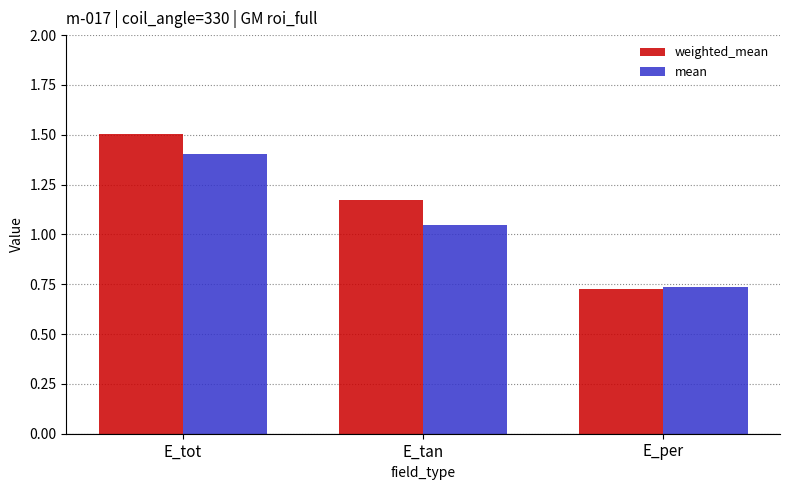

Rank the series by their maximum value, from highest to lowest.

weighted_mean, mean